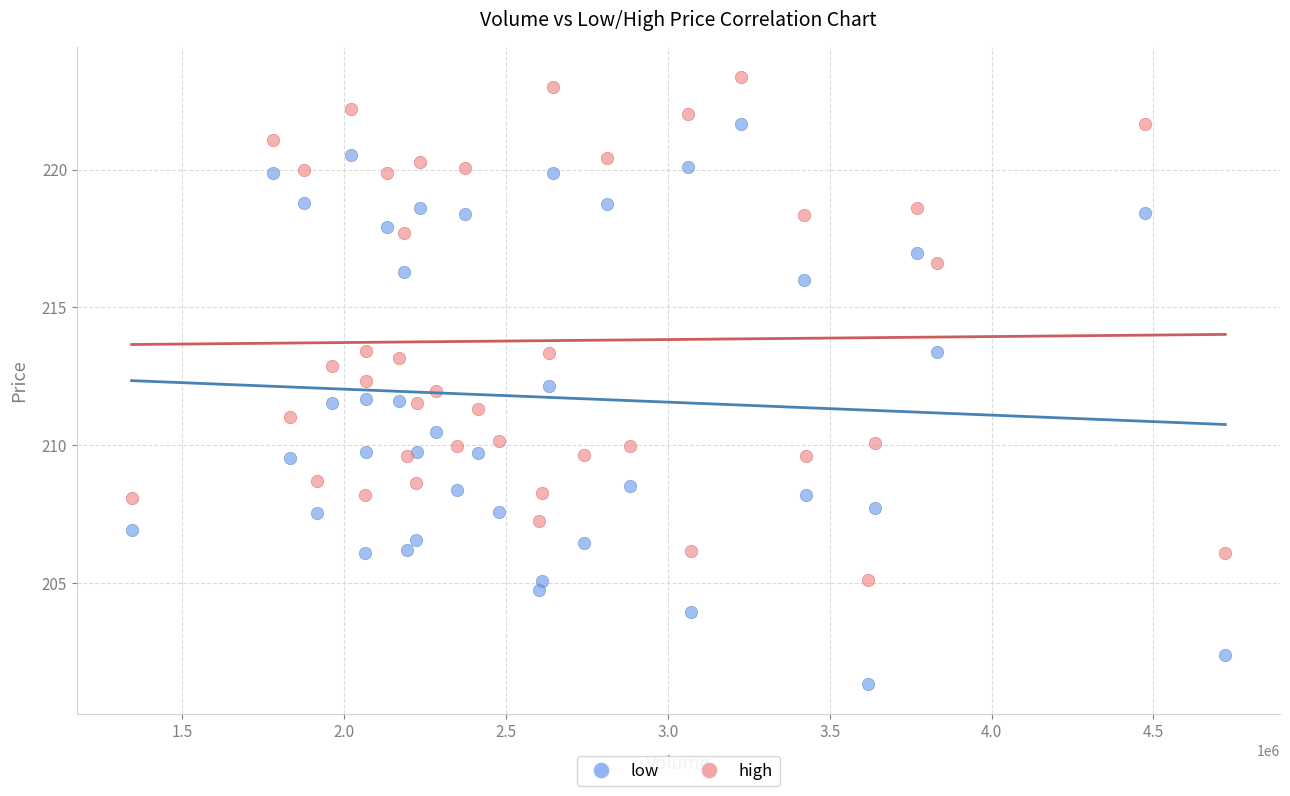

Which series has the largest Y range (max minus min)?

low